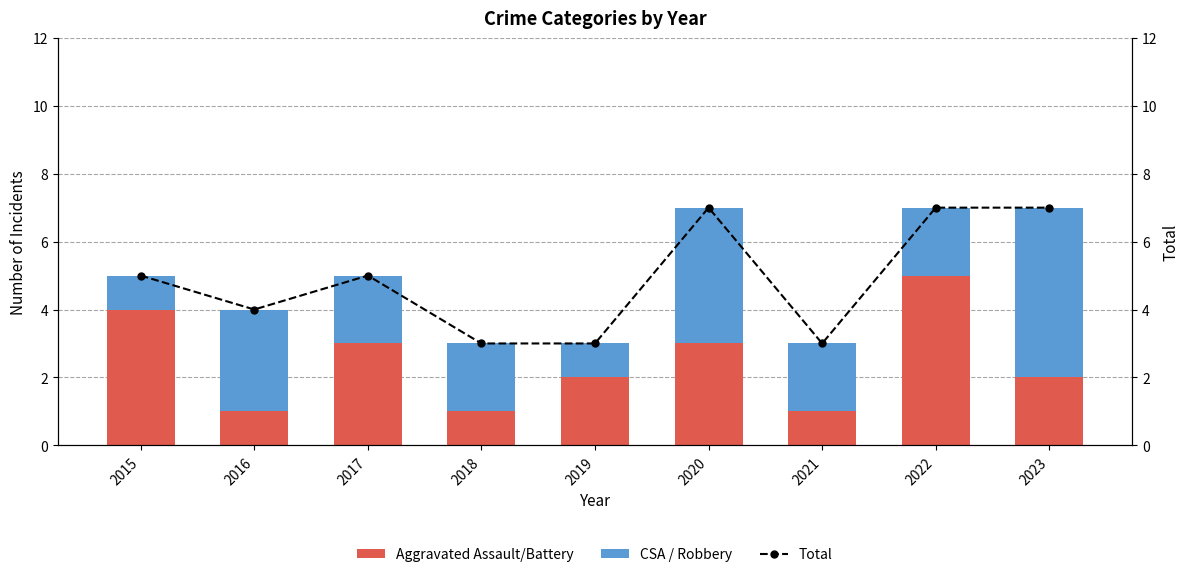

The Total series shows 5 at 2021. True or false?

False